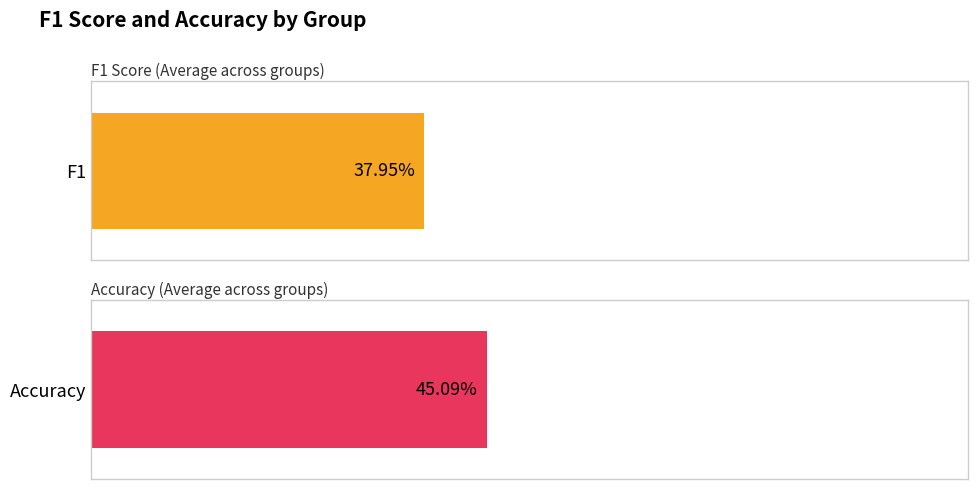

Which series has the largest range (max minus min)?

accuracy